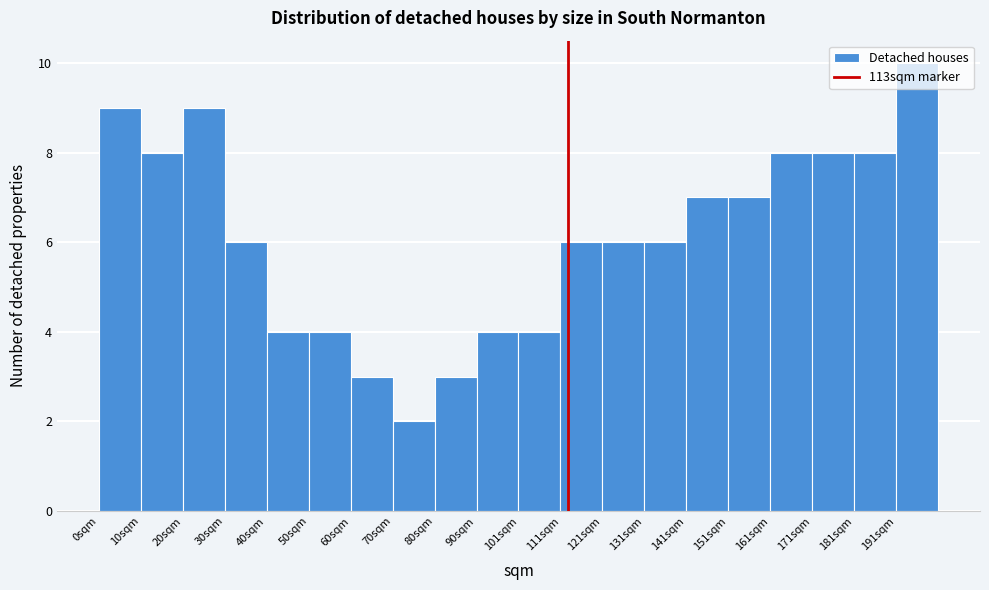

How tall is the bar that spans 192 to 202 on the x-axis? Neither the bar edges nor the heights are printed on the chart, so give them approximately, as read against the axes.

10